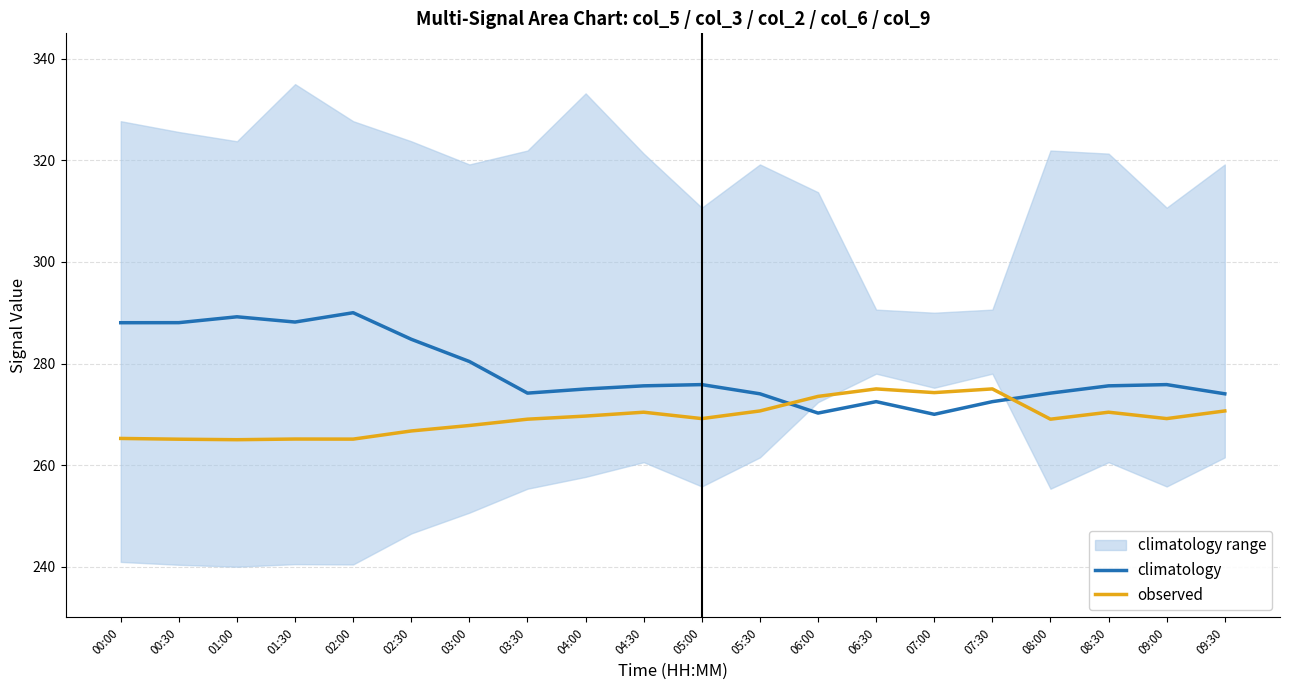

Reading left to right, extract all data points from this chart.

climatology: 00:00=288.0	00:30=288.0	01:00=289.2	01:30=288.2	02:00=290.0	02:30=284.8	03:00=280.4	03:30=274.2	04:00=275.0	04:30=275.6	05:00=275.8	05:30=274.0	06:00=270.2	06:30=272.5	07:00=270.0	07:30=272.5	08:00=274.2	08:30=275.6	09:00=275.8	09:30=274.0
observed: 00:00=265.2	00:30=265.1	01:00=265.0	01:30=265.1	02:00=265.1	02:30=266.7	03:00=267.8	03:30=269.0	04:00=269.7	04:30=270.4	05:00=269.2	05:30=270.7	06:00=273.5	06:30=275.0	07:00=274.3	07:30=275.0	08:00=269.0	08:30=270.4	09:00=269.2	09:30=270.7